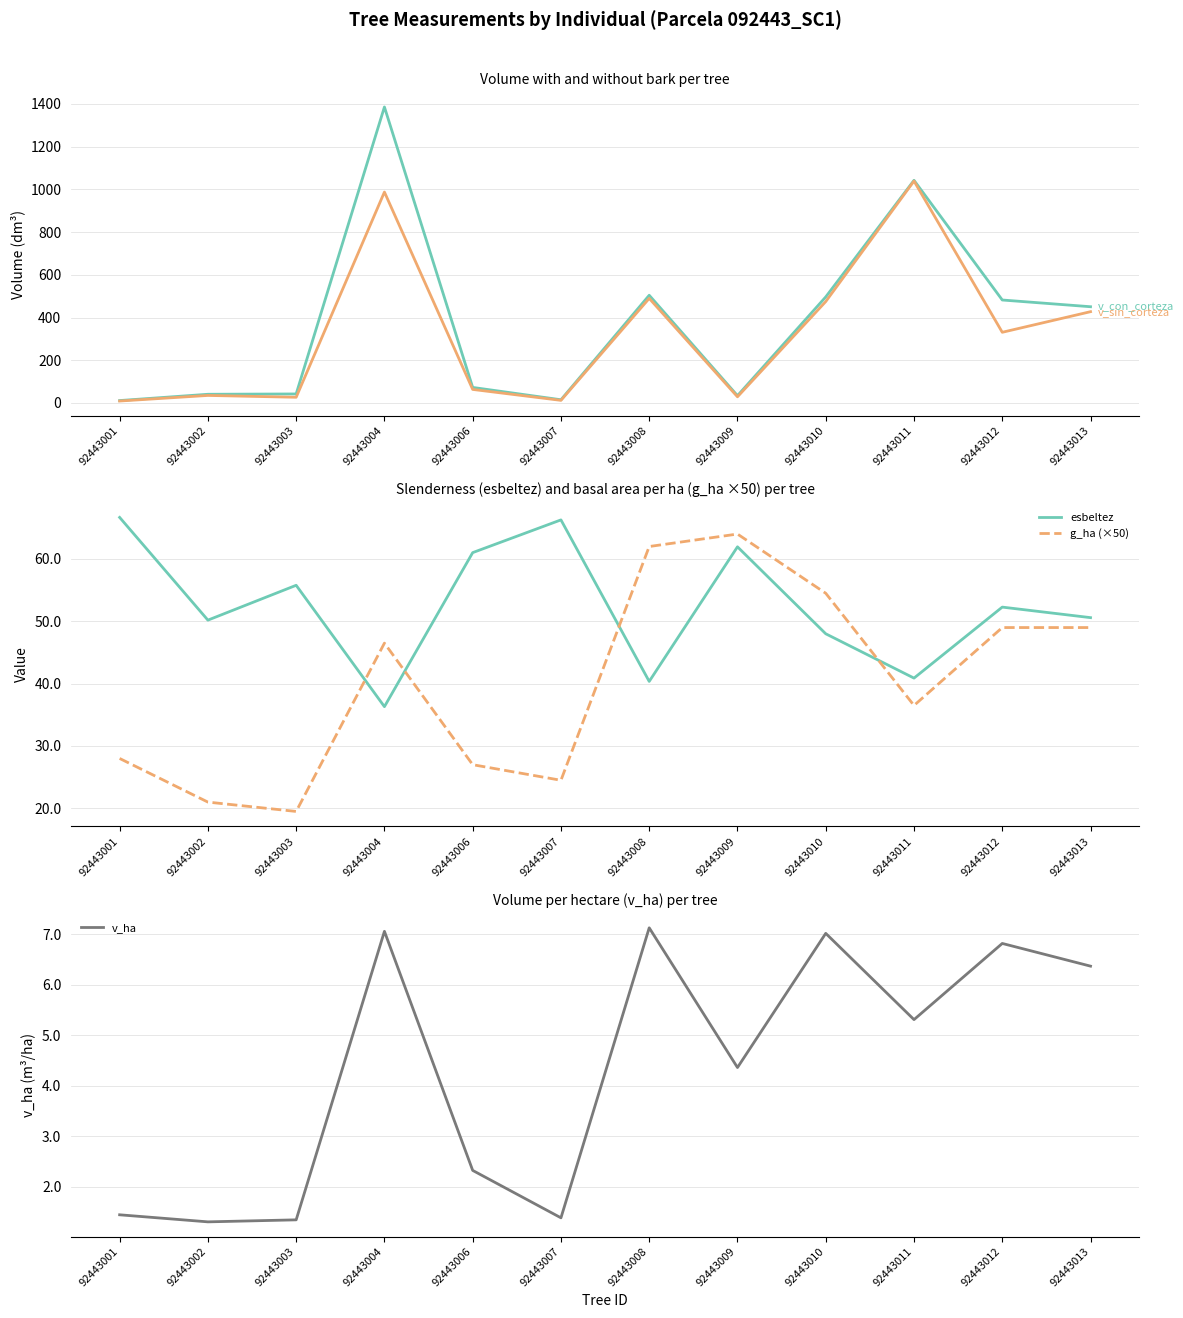

The esbeltez series shows 14.8 at 92443008. True or false?

False